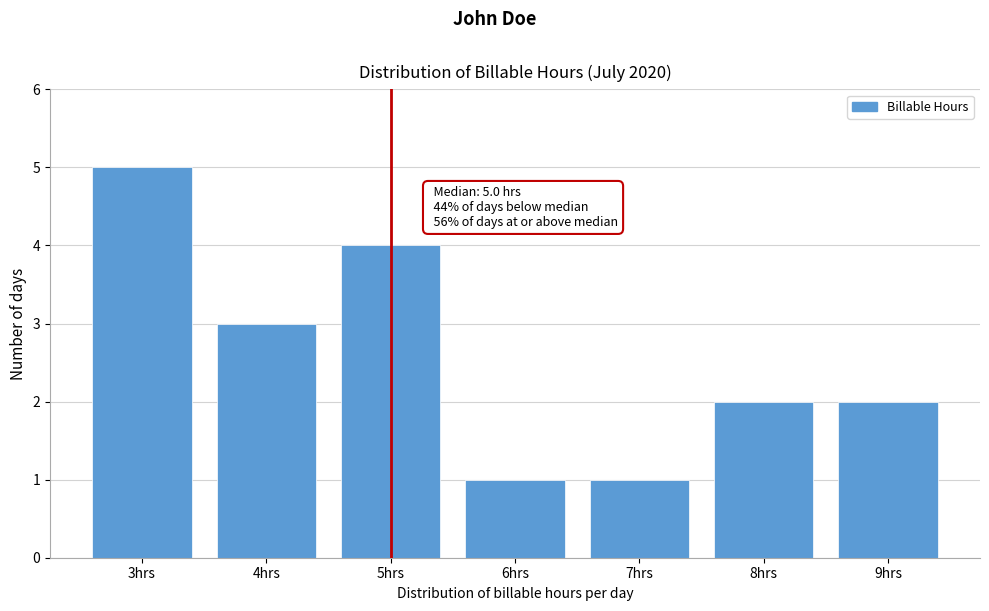

Over which range of the x-axis is the bar tallest?

2.5 to 3.5